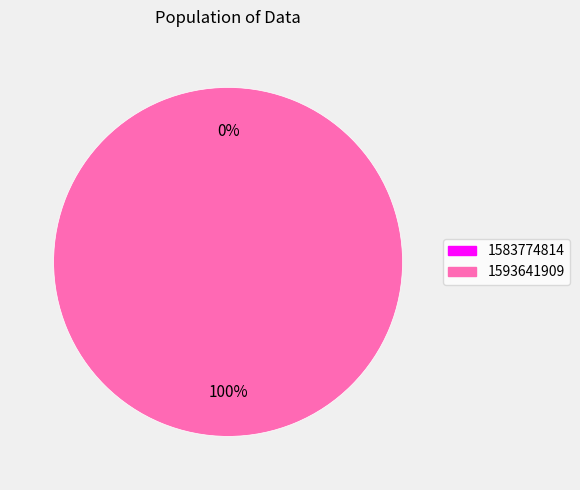

Does any single category account for the majority?

Yes